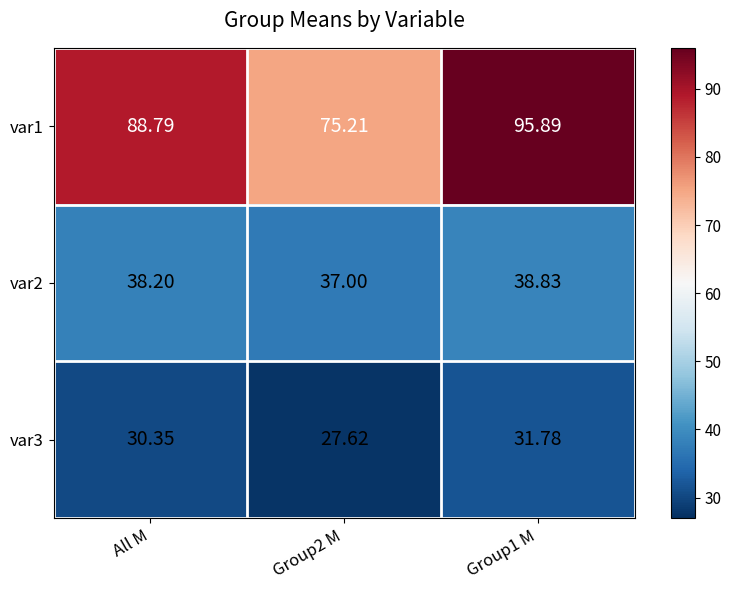

What is the total value across all series at Group2 M?

139.8